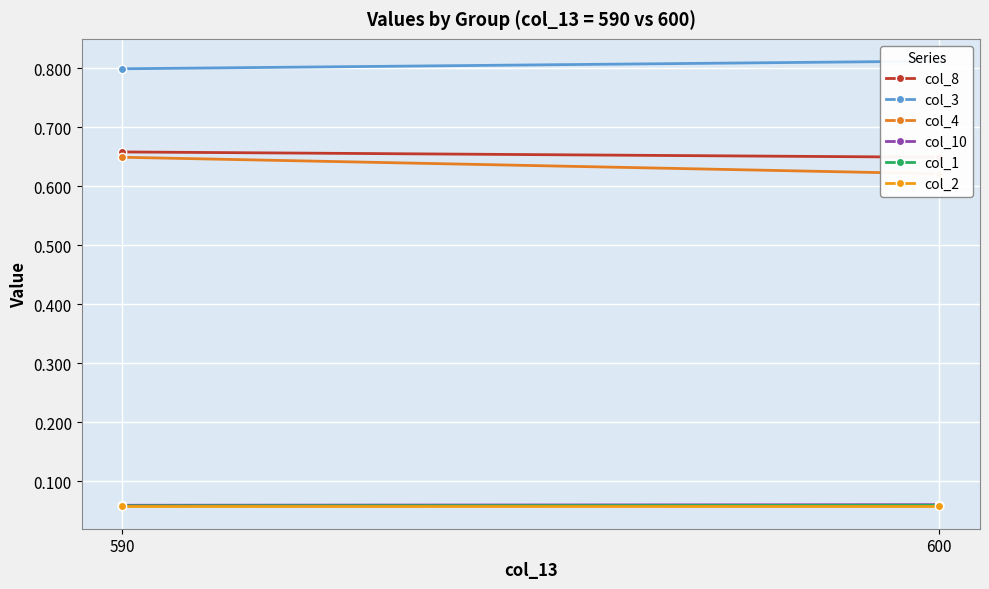

What is the difference between the highest and lowest values at 590?

0.7